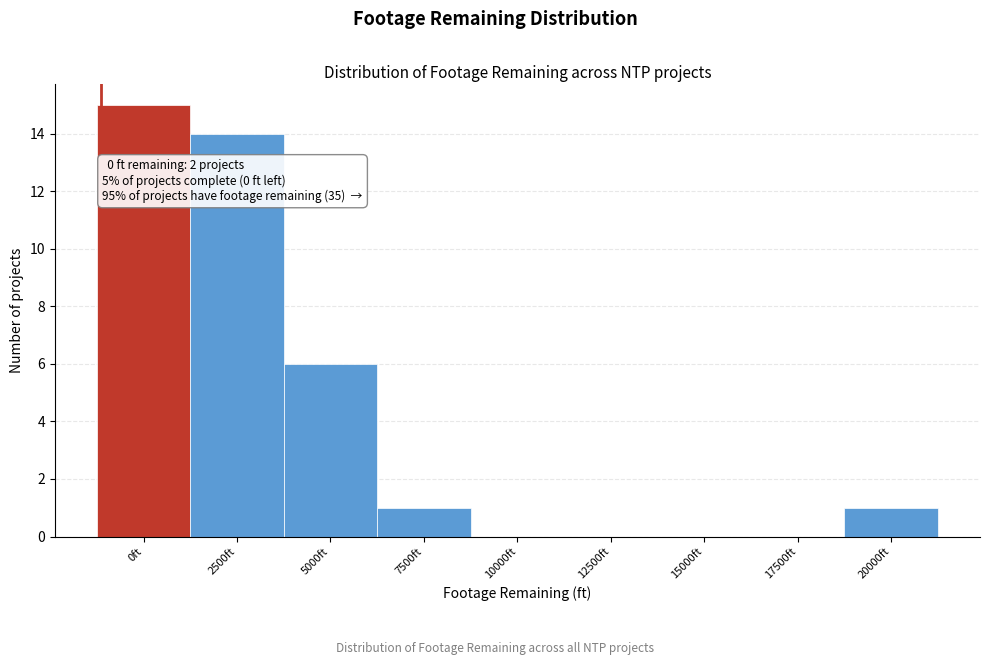

Reading left to right, transcribe all the data shown in this chart.

0ft=15	2500ft=14	5000ft=6	7500ft=1	10000ft=0	12500ft=0	15000ft=0	17500ft=0	20000ft=1